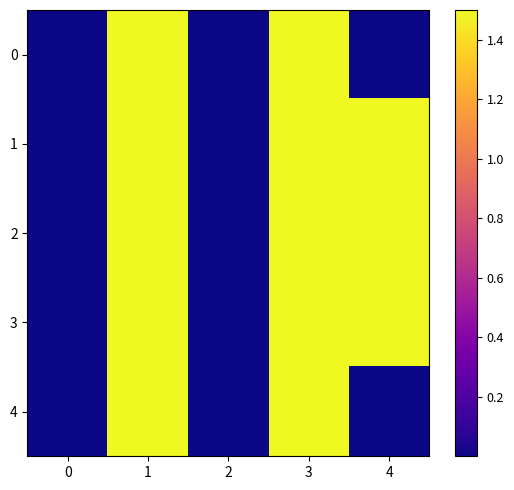

At which category is the sum across all series the highest?

1